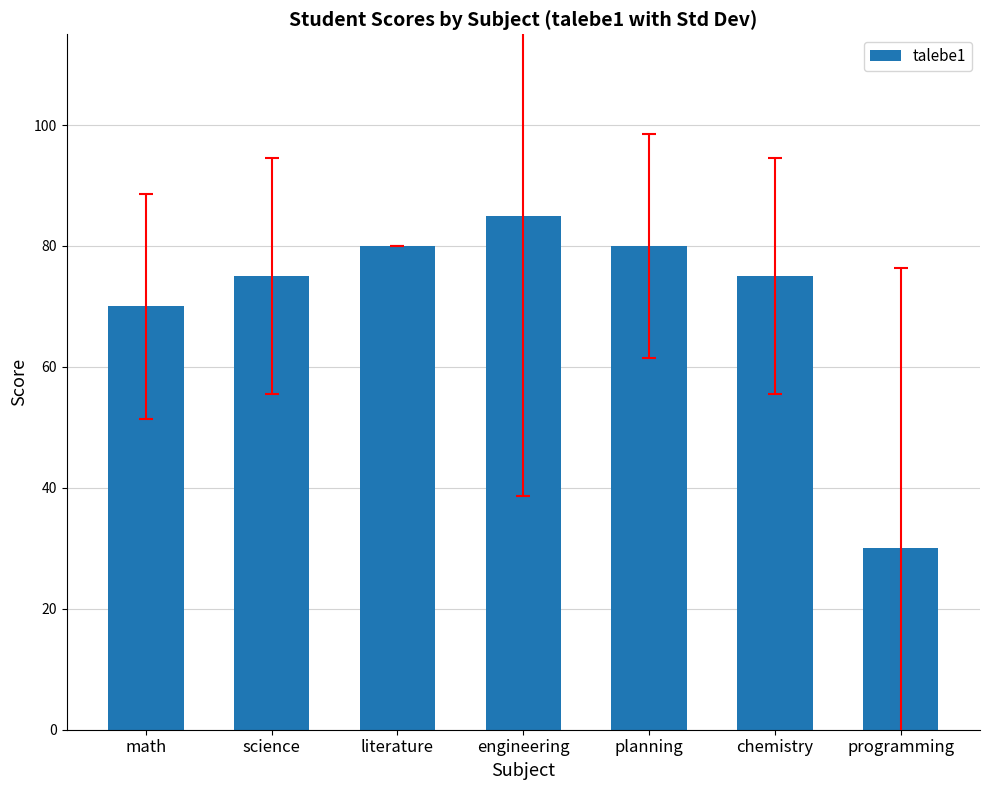

Reading left to right, what are all the values shown in this chart?

70	75	80	85	80	75	30